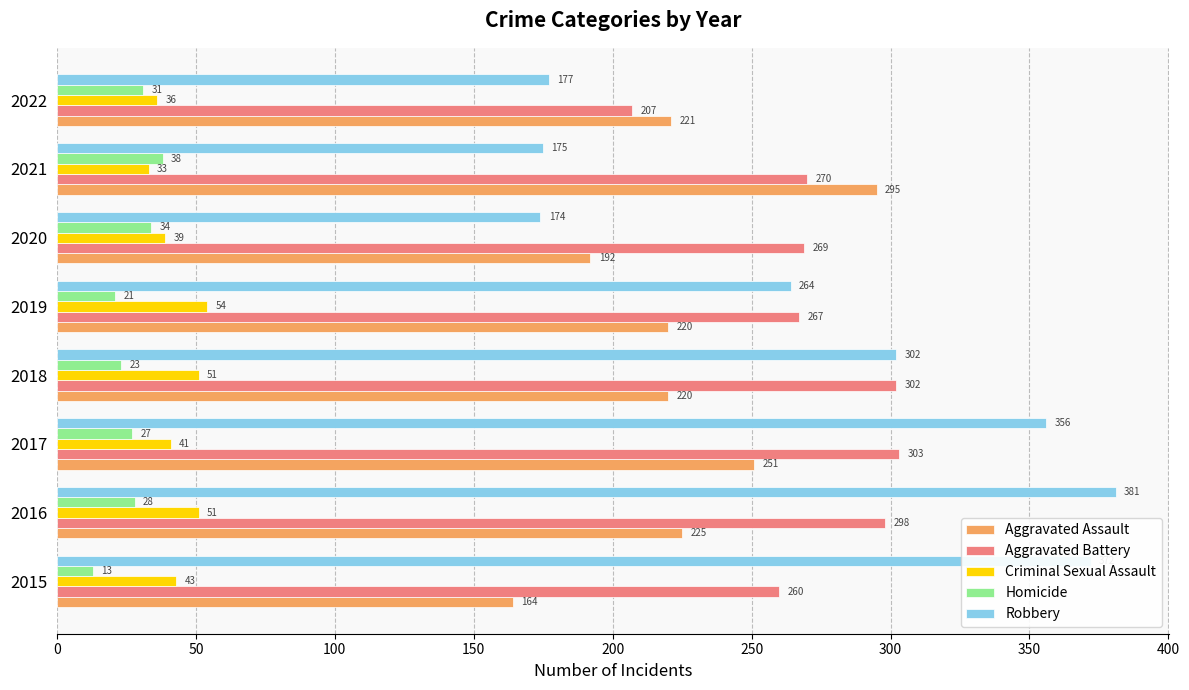

Is it true that Robbery equals 372 at 2015?

True